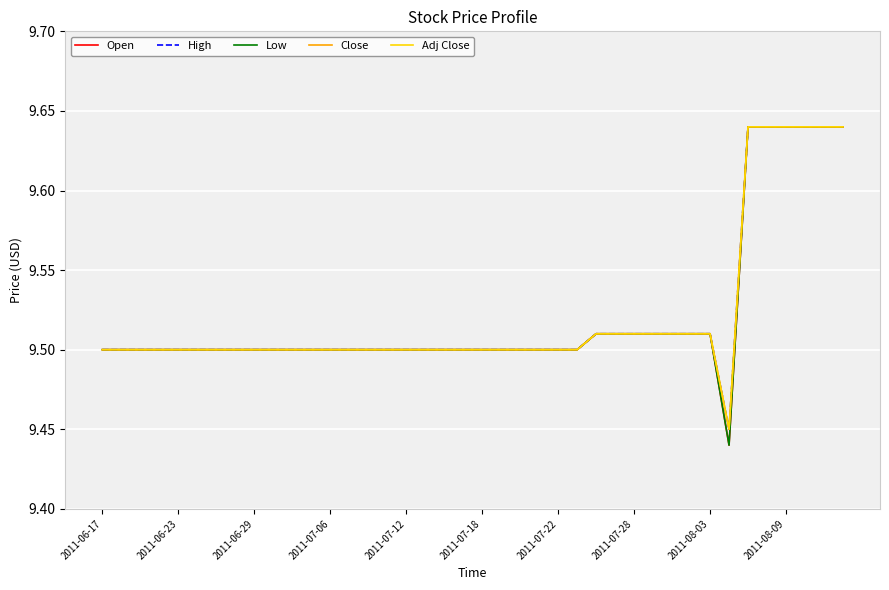

Reading right to left, what are all the values shown in this chart?

Open: 9.6	9.6	9.6	9.6	9.6	9.6	9.4	9.5	9.5	9.5	9.5	9.5	9.5	9.5	9.5	9.5	9.5	9.5	9.5	9.5	9.5	9.5	9.5	9.5	9.5	9.5	9.5	9.5	9.5	9.5	9.5	9.5	9.5	9.5	9.5	9.5	9.5	9.5	9.5	9.5
High: 9.6	9.6	9.6	9.6	9.6	9.6	9.4	9.5	9.5	9.5	9.5	9.5	9.5	9.5	9.5	9.5	9.5	9.5	9.5	9.5	9.5	9.5	9.5	9.5	9.5	9.5	9.5	9.5	9.5	9.5	9.5	9.5	9.5	9.5	9.5	9.5	9.5	9.5	9.5	9.5
Low: 9.6	9.6	9.6	9.6	9.6	9.6	9.4	9.5	9.5	9.5	9.5	9.5	9.5	9.5	9.5	9.5	9.5	9.5	9.5	9.5	9.5	9.5	9.5	9.5	9.5	9.5	9.5	9.5	9.5	9.5	9.5	9.5	9.5	9.5	9.5	9.5	9.5	9.5	9.5	9.5
Close: 9.6	9.6	9.6	9.6	9.6	9.6	9.4	9.5	9.5	9.5	9.5	9.5	9.5	9.5	9.5	9.5	9.5	9.5	9.5	9.5	9.5	9.5	9.5	9.5	9.5	9.5	9.5	9.5	9.5	9.5	9.5	9.5	9.5	9.5	9.5	9.5	9.5	9.5	9.5	9.5
Adj Close: 9.6	9.6	9.6	9.6	9.6	9.6	9.4	9.5	9.5	9.5	9.5	9.5	9.5	9.5	9.5	9.5	9.5	9.5	9.5	9.5	9.5	9.5	9.5	9.5	9.5	9.5	9.5	9.5	9.5	9.5	9.5	9.5	9.5	9.5	9.5	9.5	9.5	9.5	9.5	9.5